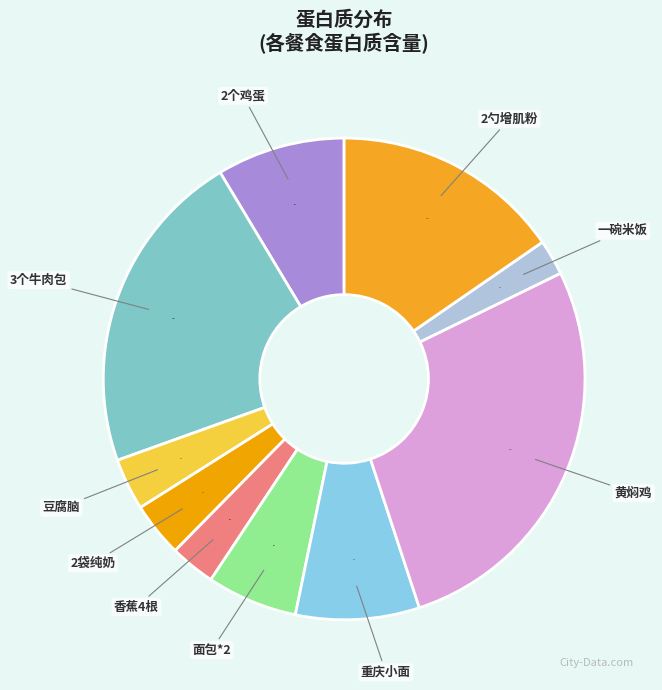

How many segments does this pie chart have?

10